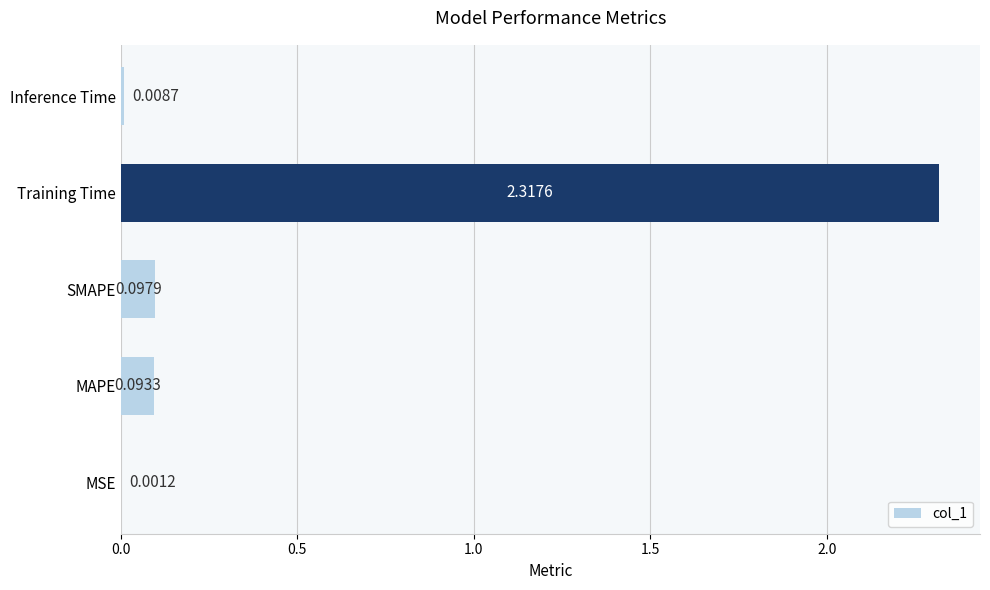

What is the change in value from MSE to Training Time?

+2.3